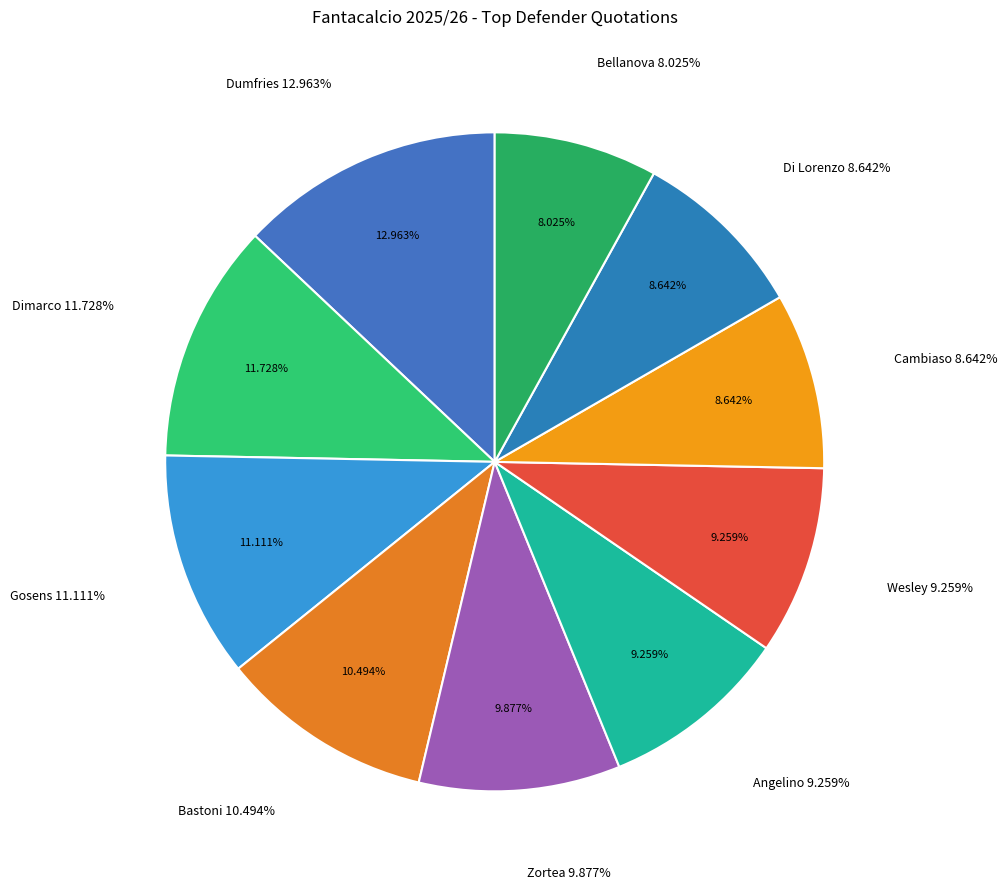

Count the number of slices in the pie.

10